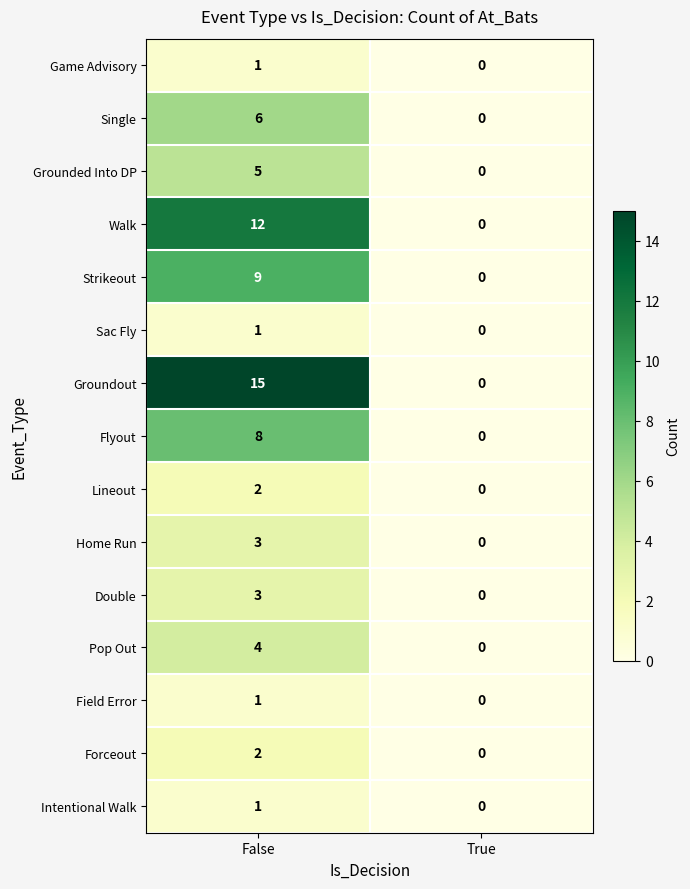

The value of Pop Out at False is 4. True or false?

True